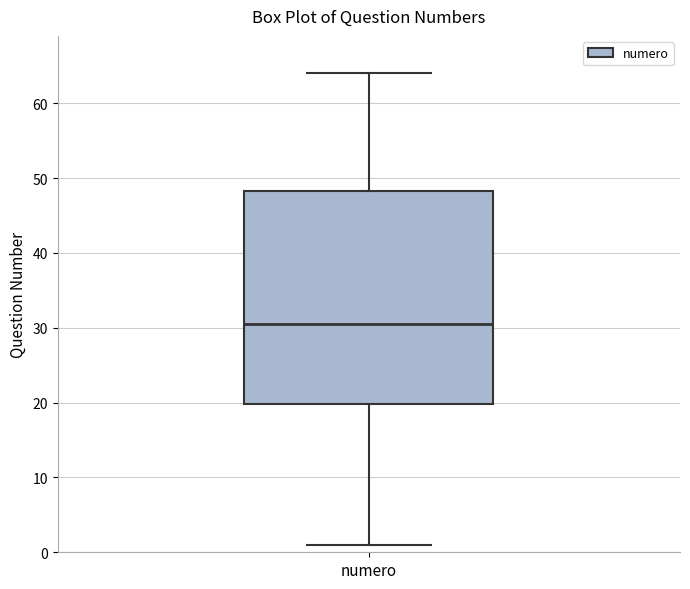

Where is the upper edge of the box for numero on the y-axis? The values are not printed on the chart, so give them approximately, as read against the axis.

48